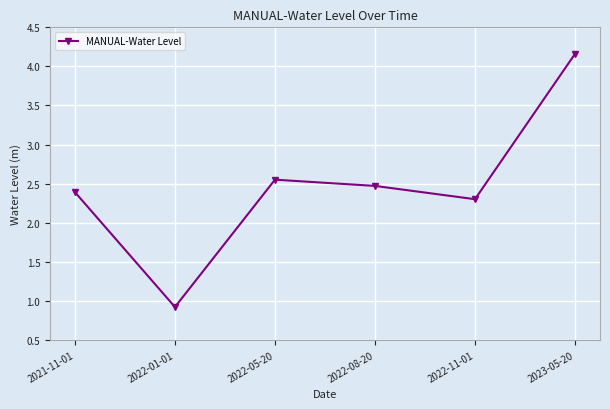

What is the value of the 2nd point from the left?

0.9